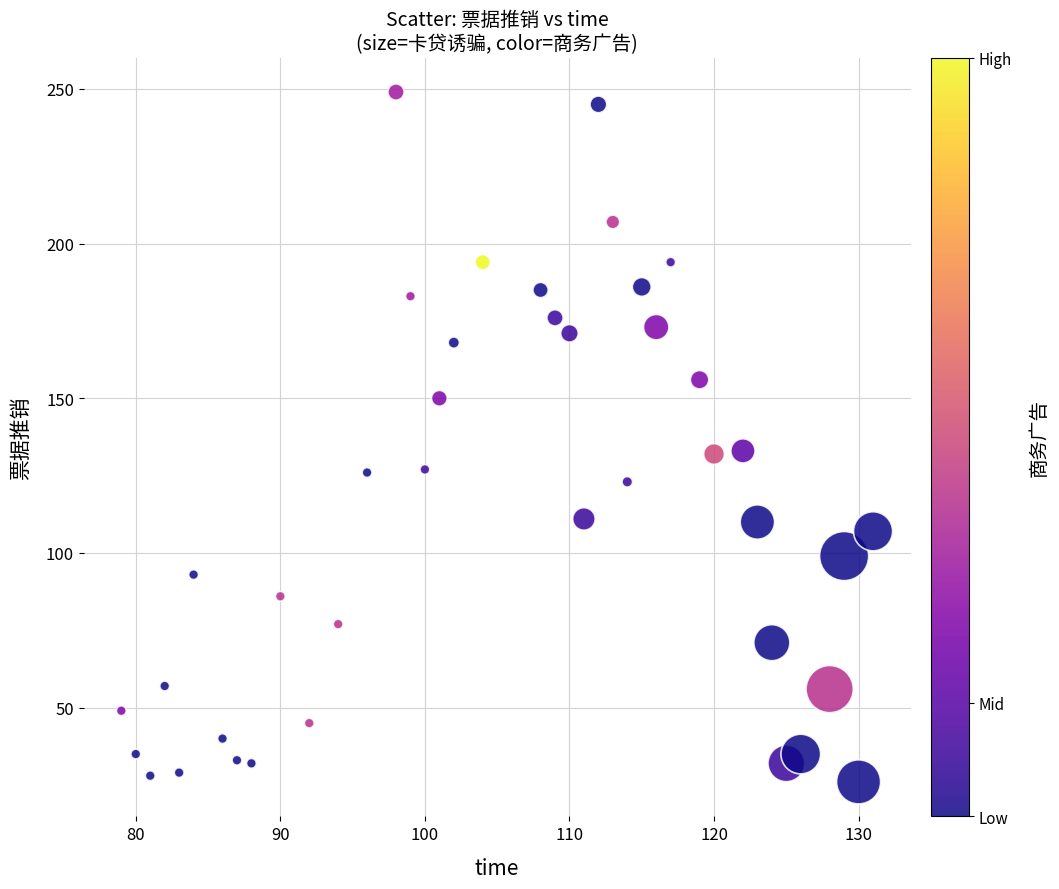

What is the range of Y values (max minus min)?

223